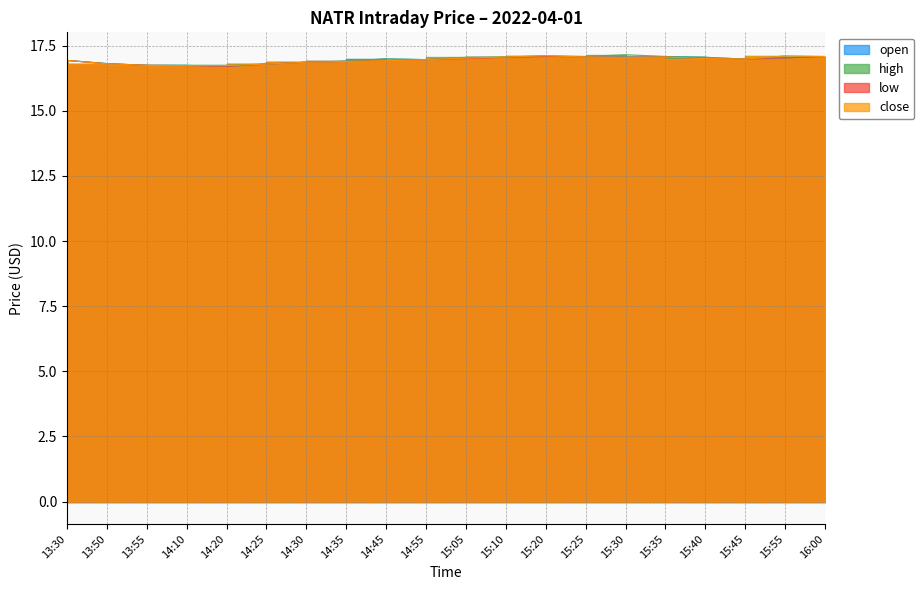

Does the chart have visible grid lines?

Yes